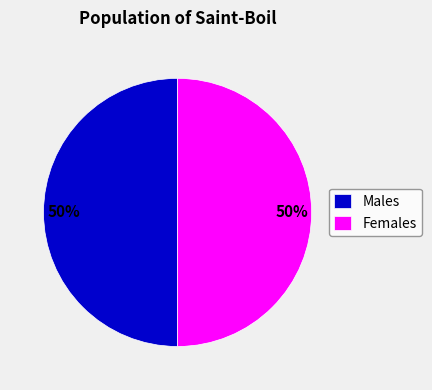

To the nearest percent, what portion does Females represent?

50%